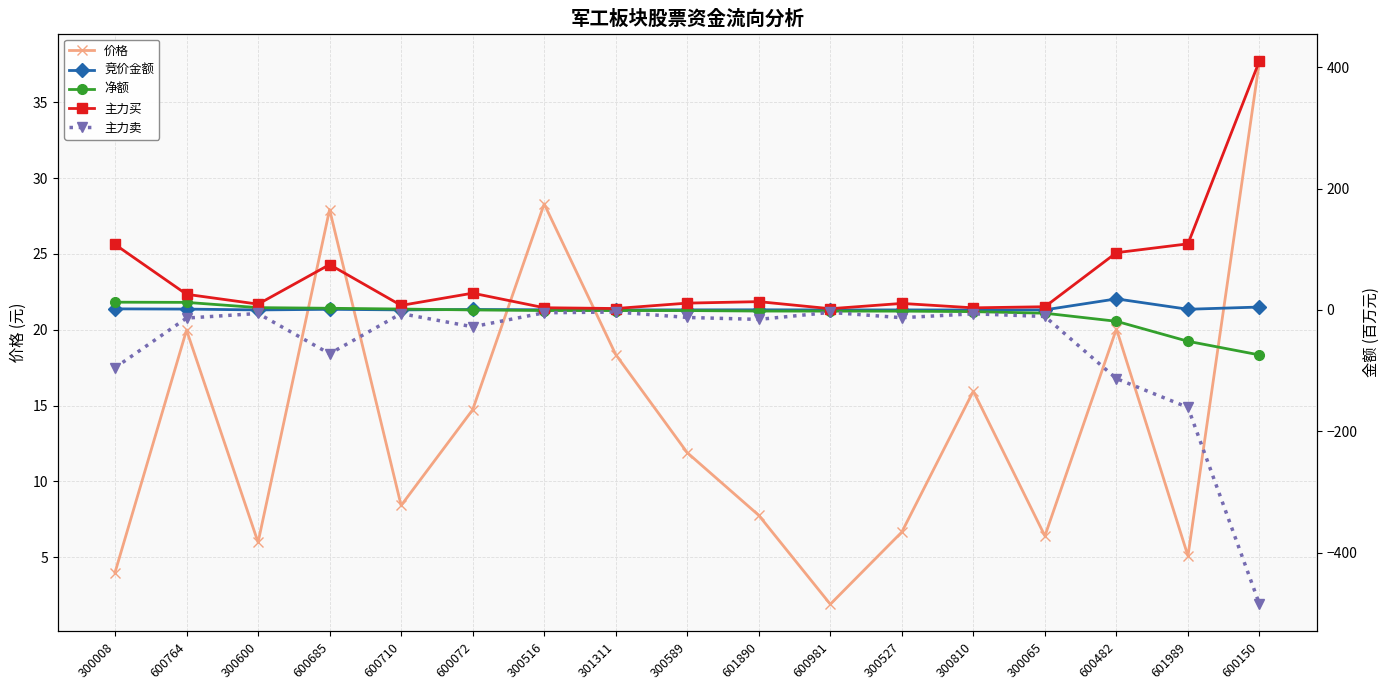

Read the 价格 value at 600981.

1.9